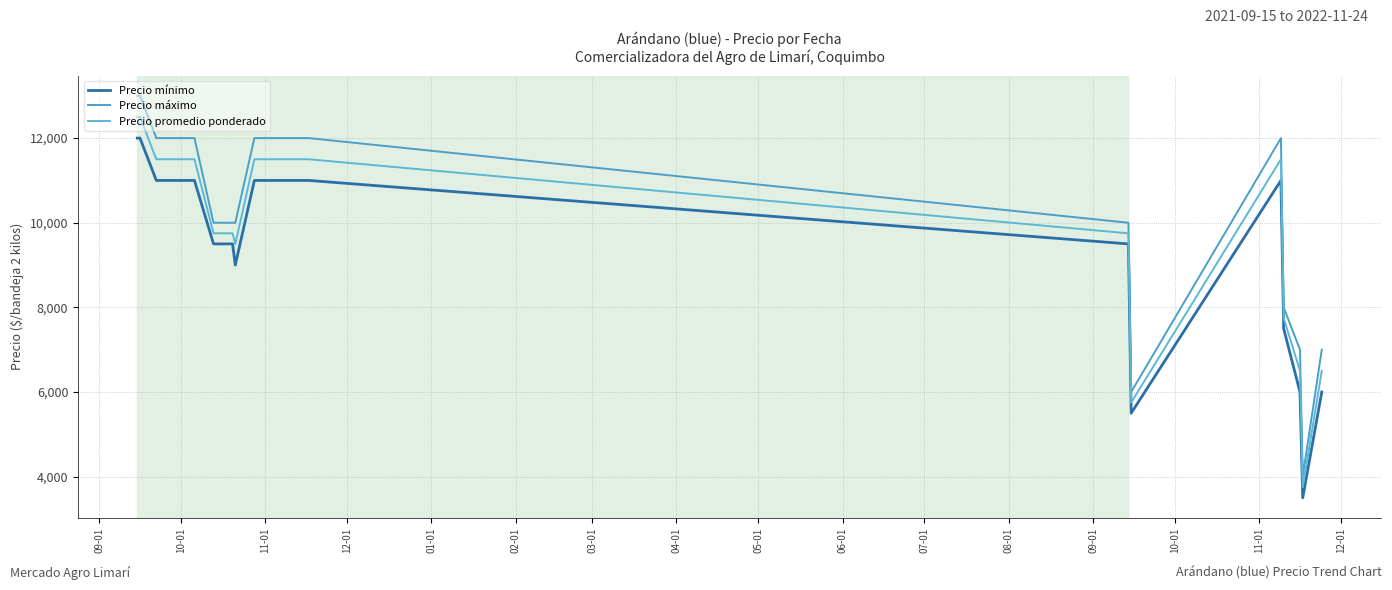

Which series has the widest spread of values?

Precio máximo